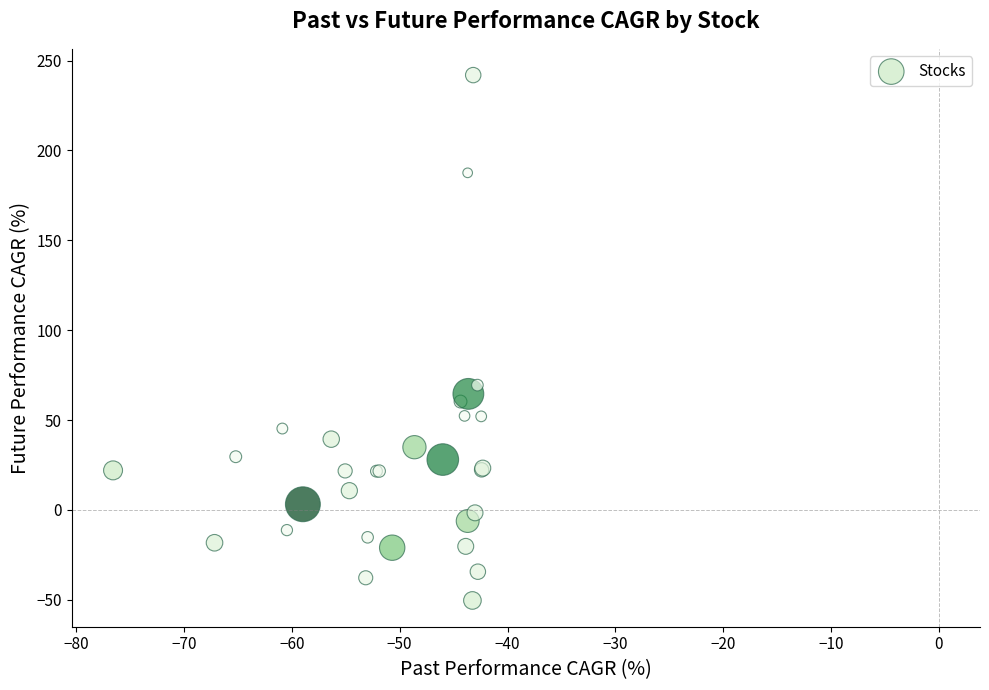

What Y value in the scatter plot is closest to 95?

69.4